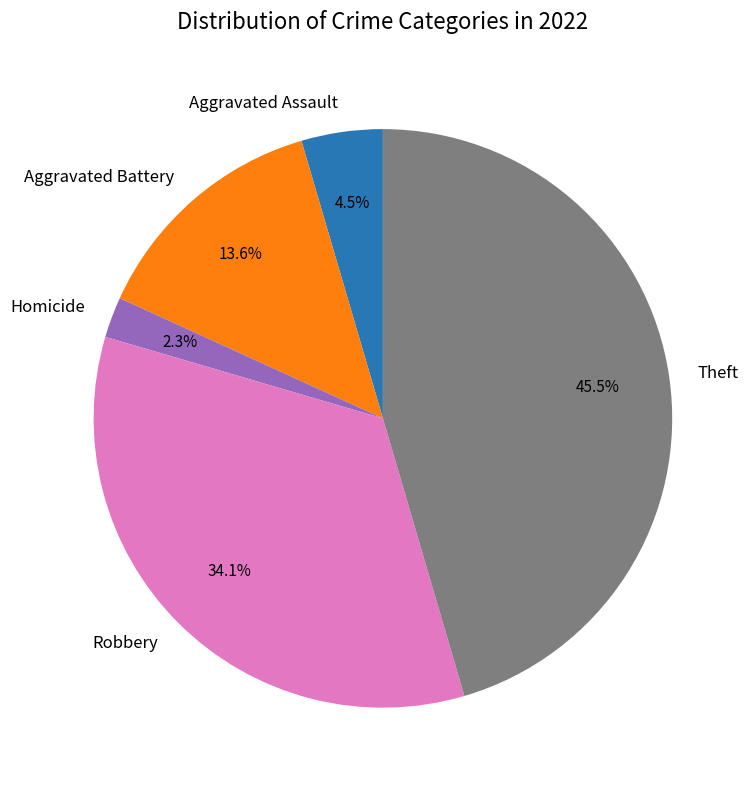

How many segments does this pie chart have?

5